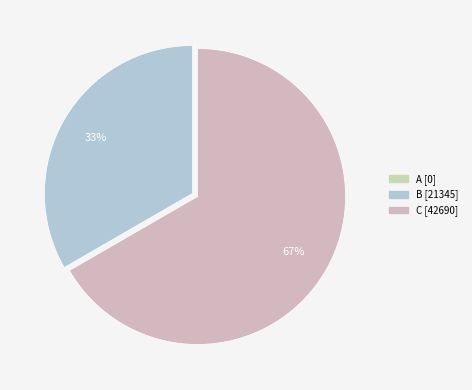

To the nearest percent, what is the average slice percentage?

33%